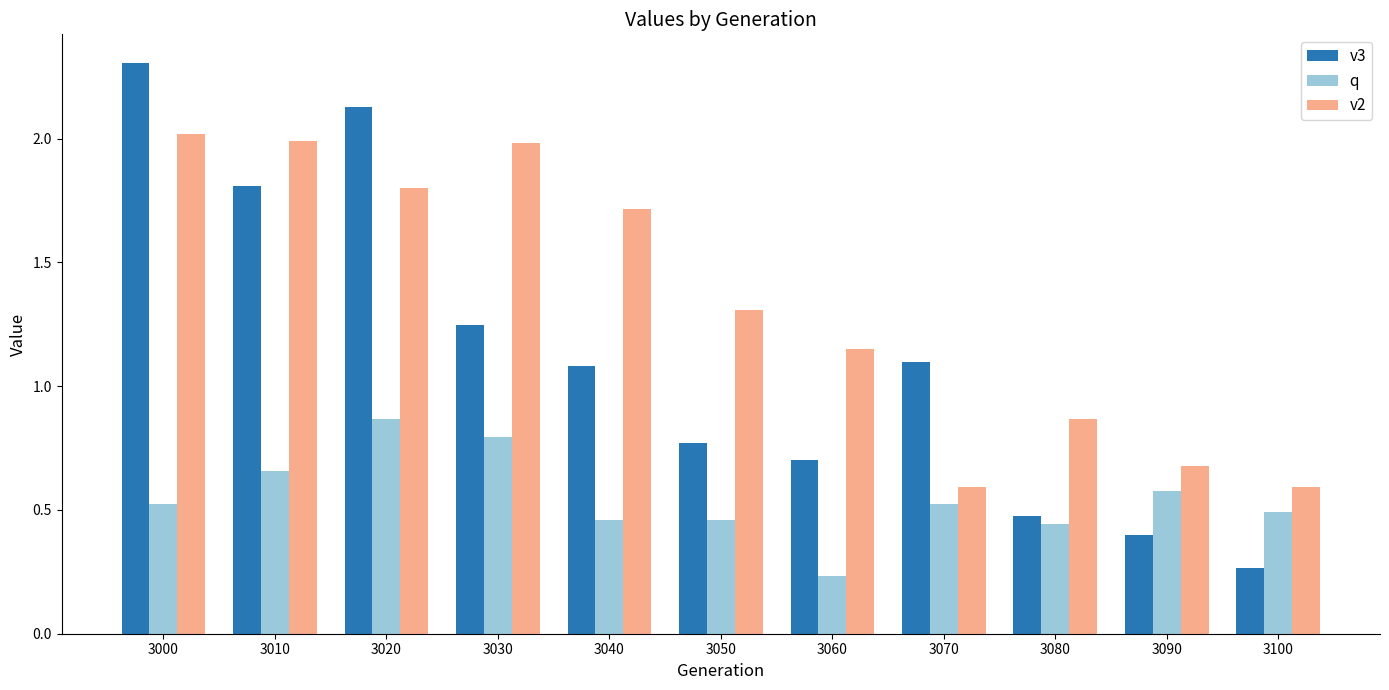

Does the chart contain any negative values?

No